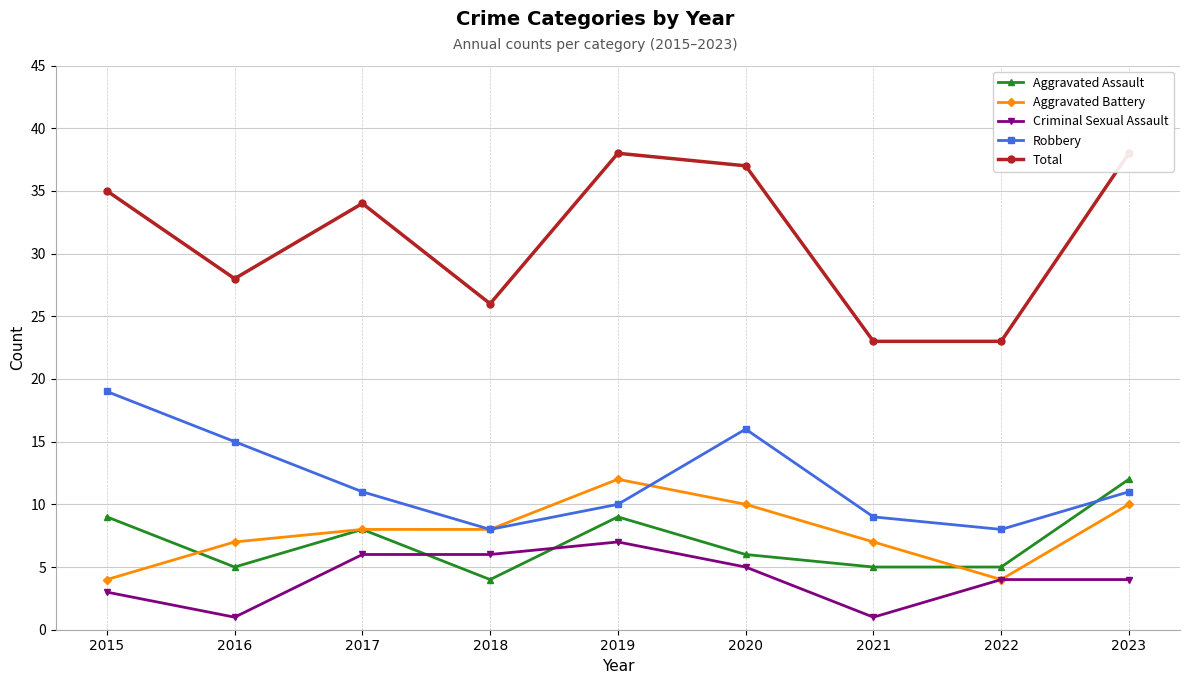

List the labels in order of Total value, smallest first.

2021, 2022, 2018, 2016, 2017, 2015, 2020, 2019, 2023